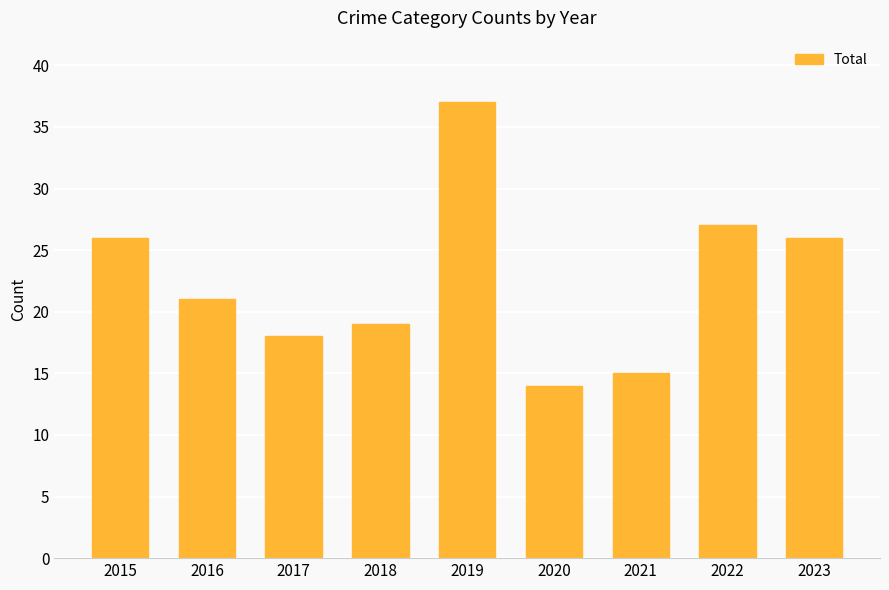

What is the average value?

23